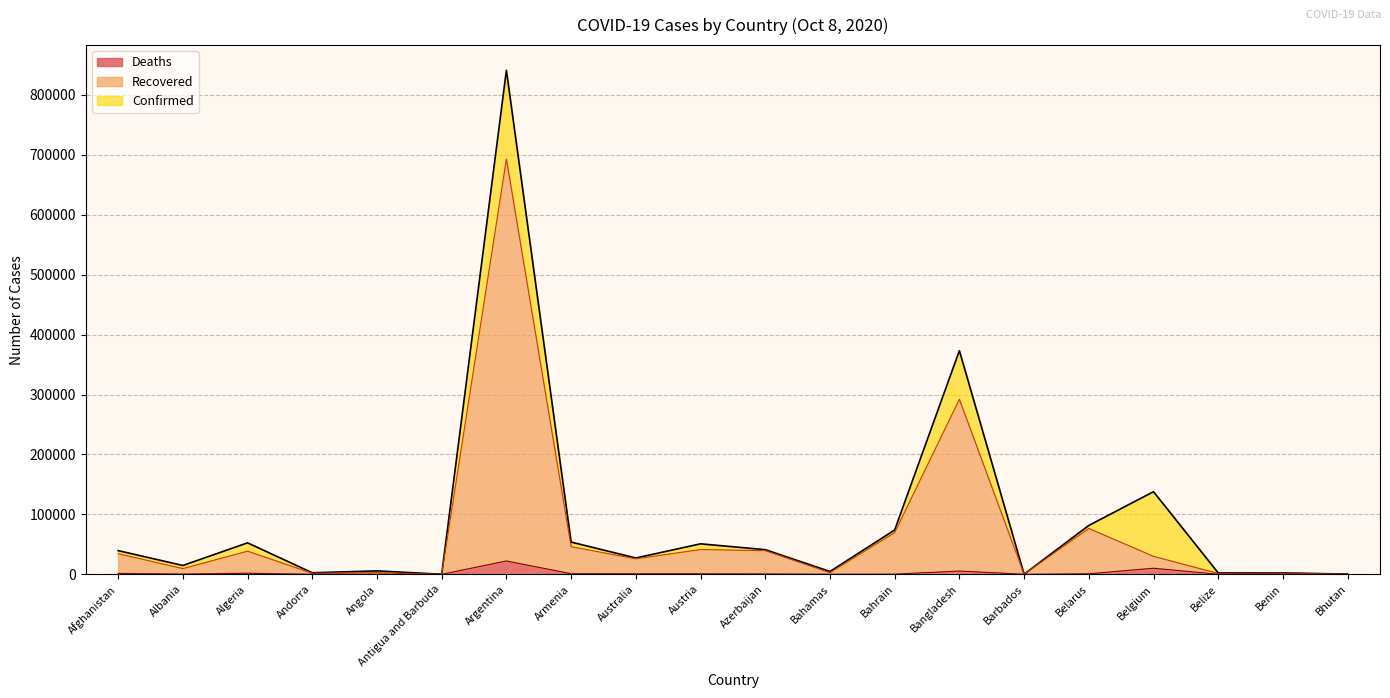

At which category does Confirmed reach its first local peak?

Algeria